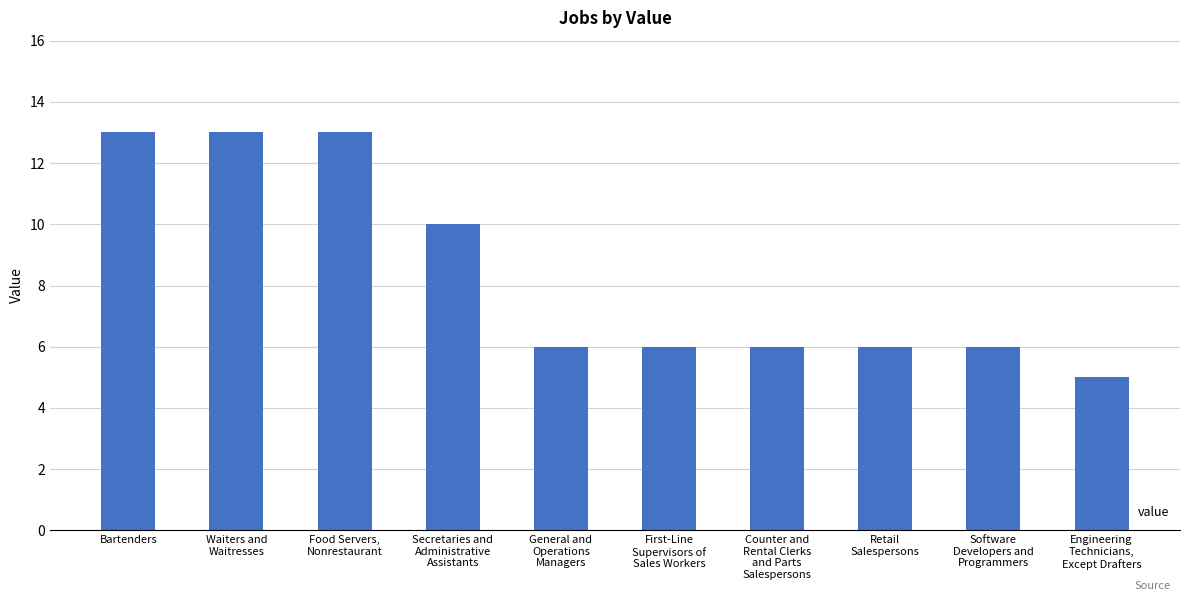

Reading left to right, list all the values displayed in this chart.

Bartenders=13	Waiters and
Waitresses=13	Food Servers,
Nonrestaurant=13	Secretaries and
Administrative
Assistants=10	General and
Operations
Managers=6	First-Line
Supervisors of
Sales Workers=6	Counter and
Rental Clerks
and Parts
Salespersons=6	Retail
Salespersons=6	Software
Developers and
Programmers=6	Engineering
Technicians,
Except Drafters=5